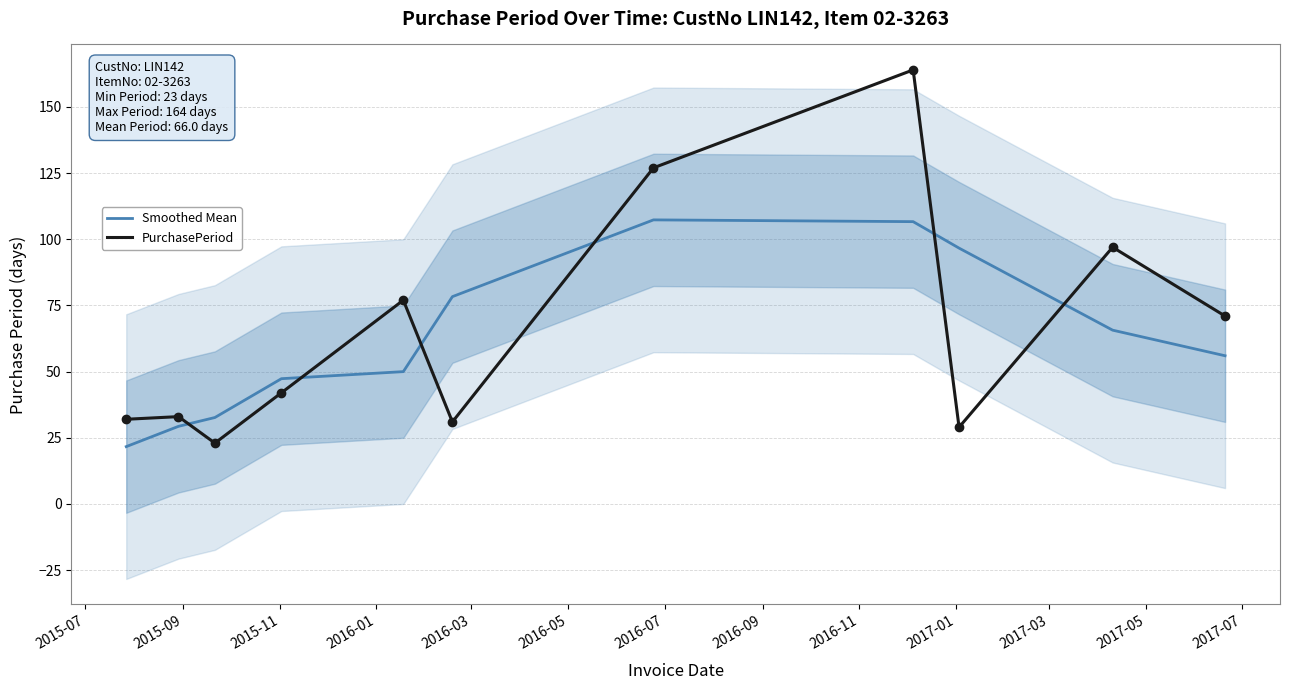

True or false: Smoothed Mean and PurchasePeriod intersect in this chart.

True